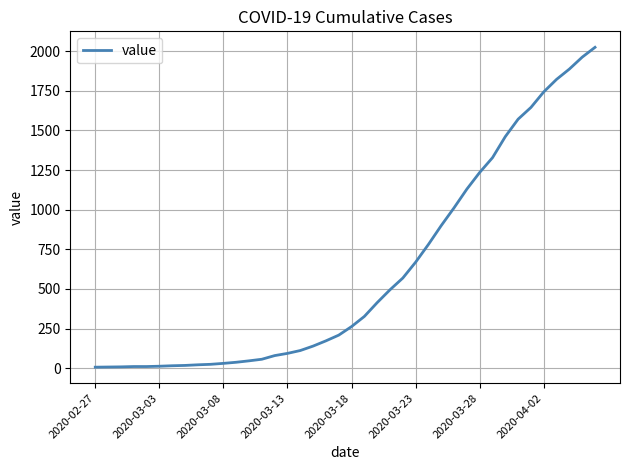

What is the difference between the maximum and minimum values?

2017